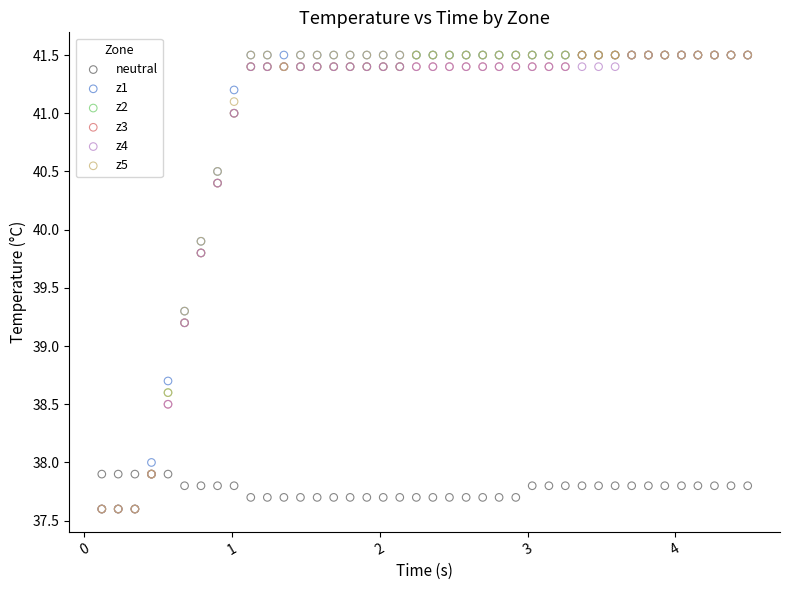

What are all the series names shown in the legend?

neutral, z1, z2, z3, z4, z5